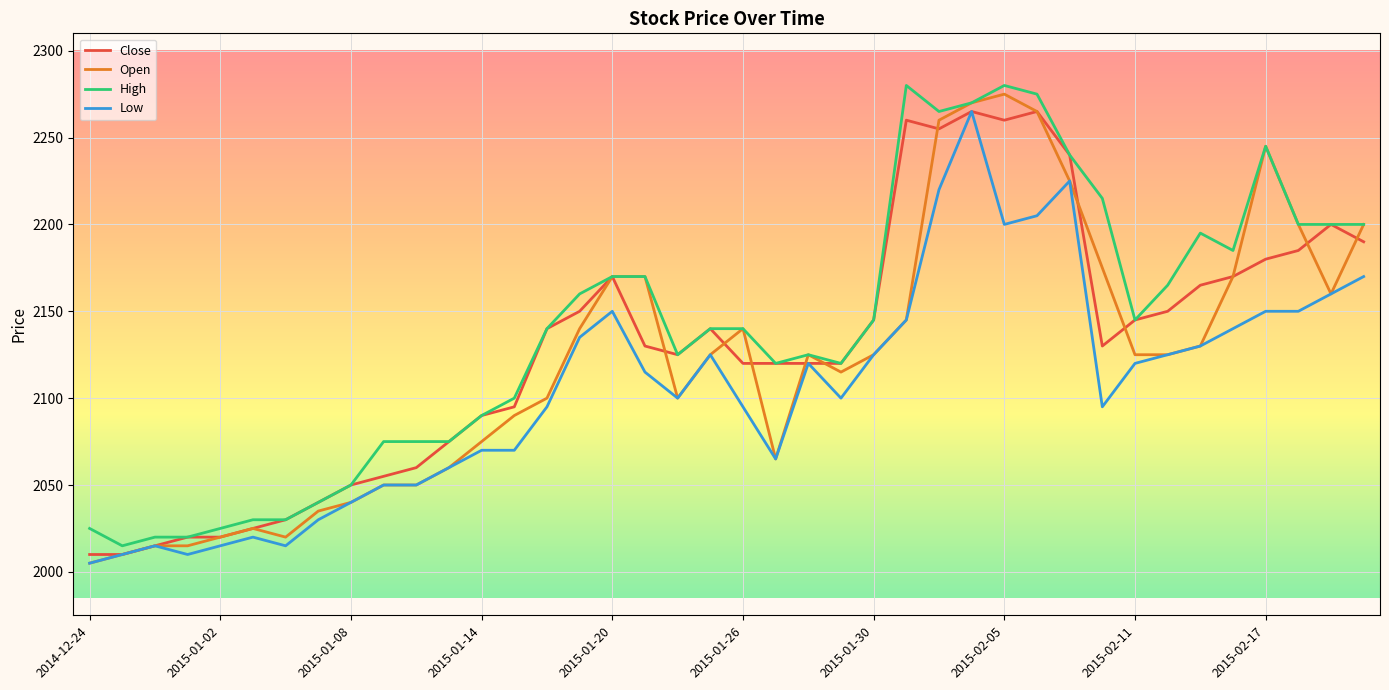

What is the minimum value for Close?

2010